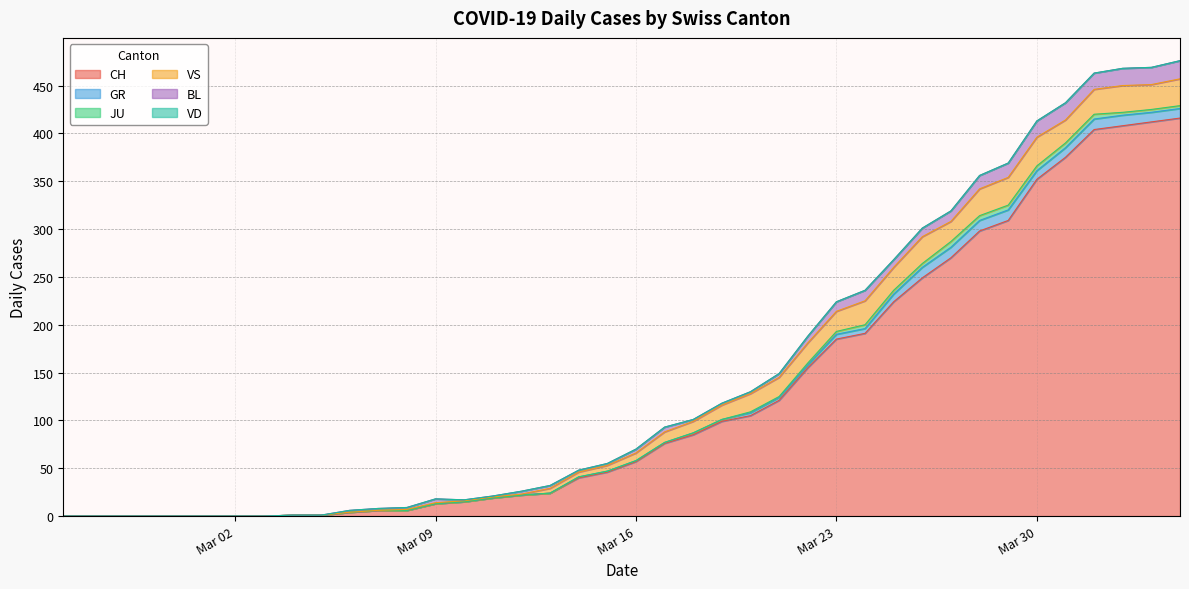

What is the value of the CH point at the 34th from the left?

309